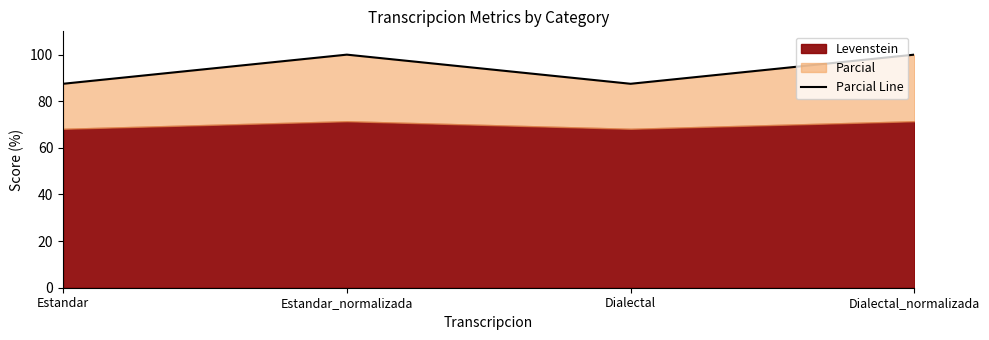

List the labels in order of value, smallest first.

Estandar, Dialectal, Estandar_normalizada, Dialectal_normalizada